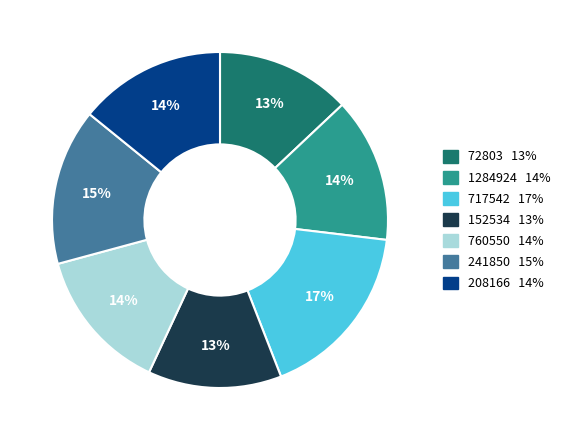

What is the largest slice in the pie chart?

717542